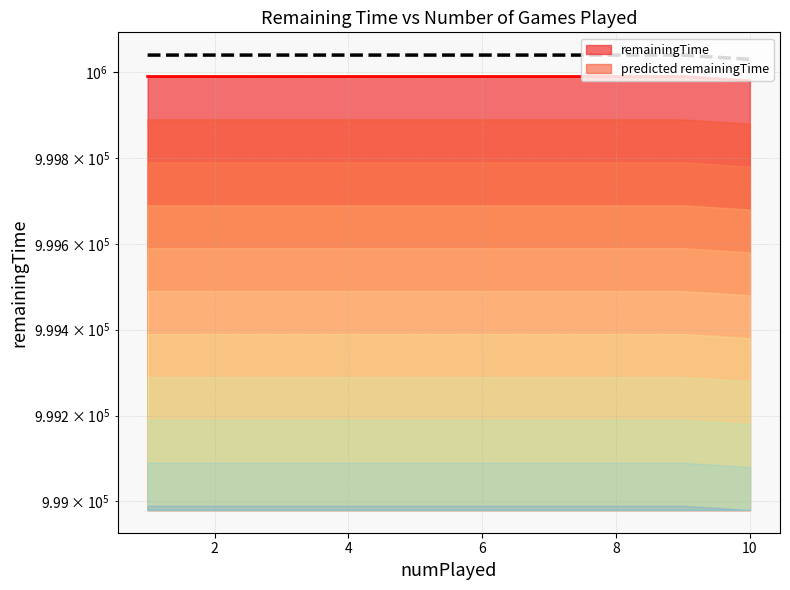

How many lines are shown in the chart?

2